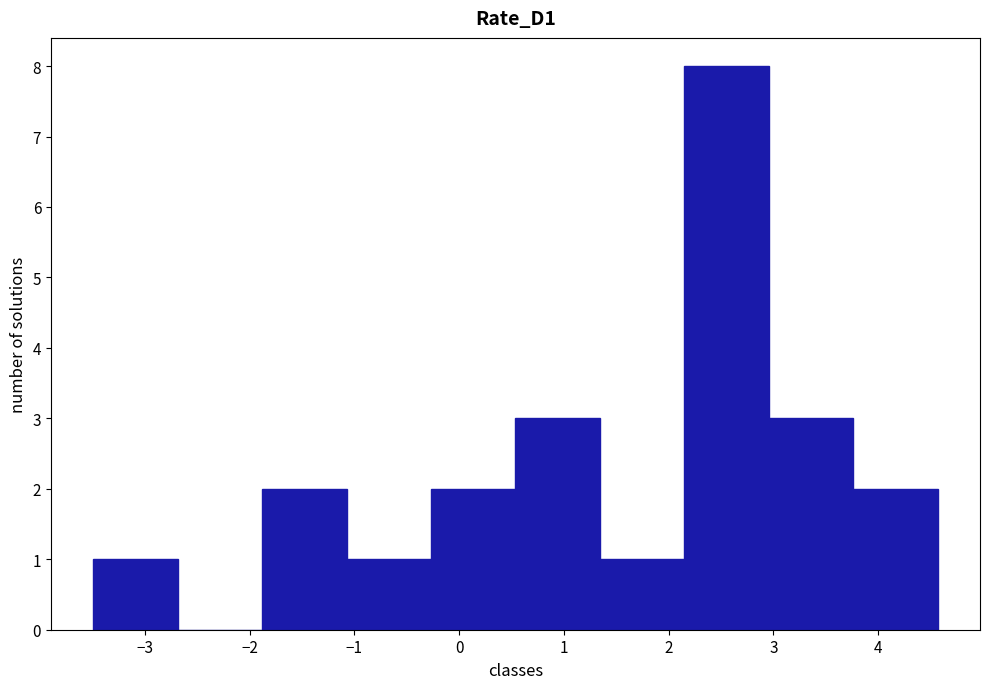

How tall is the bar that spans 3.8 to 4.6 on the x-axis? Neither the bar edges nor the heights are printed on the chart, so give them approximately, as read against the axes.

2